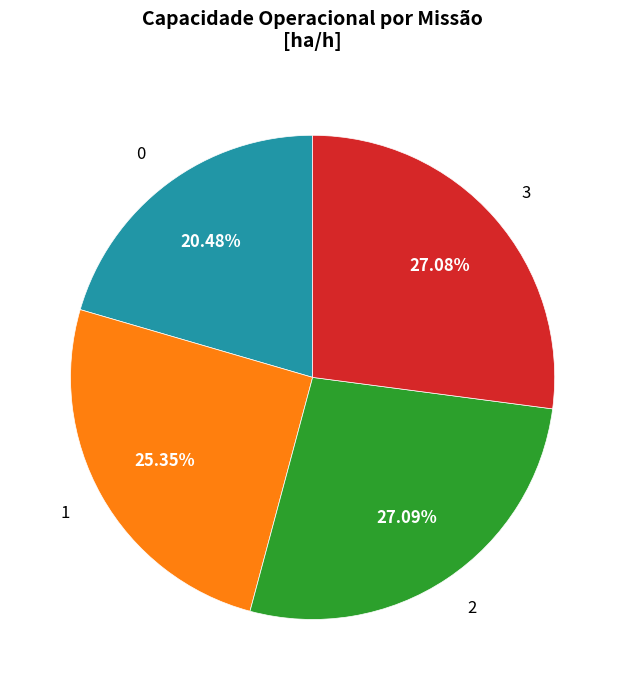

Does 2 account for over 50% of the chart?

No